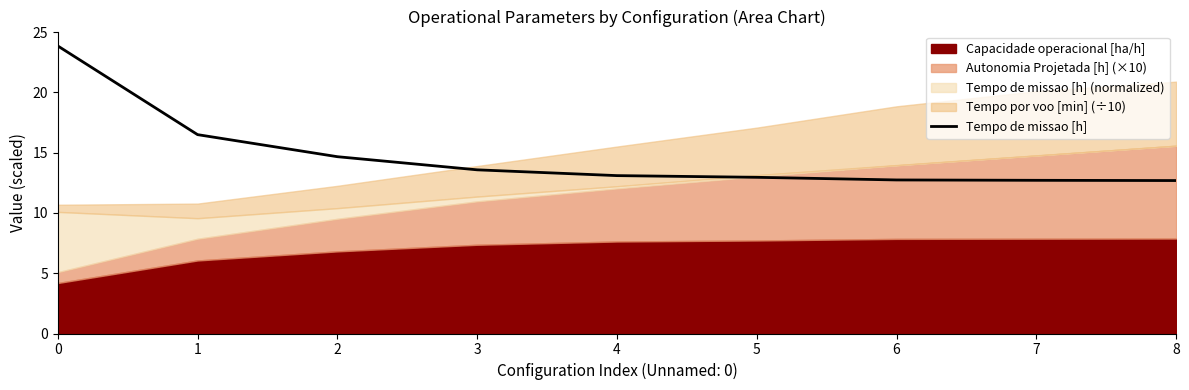

Reading left to right, extract all data points from this chart.

23.9	16.5	14.7	13.6	13.1	13.0	12.7	12.7	12.7